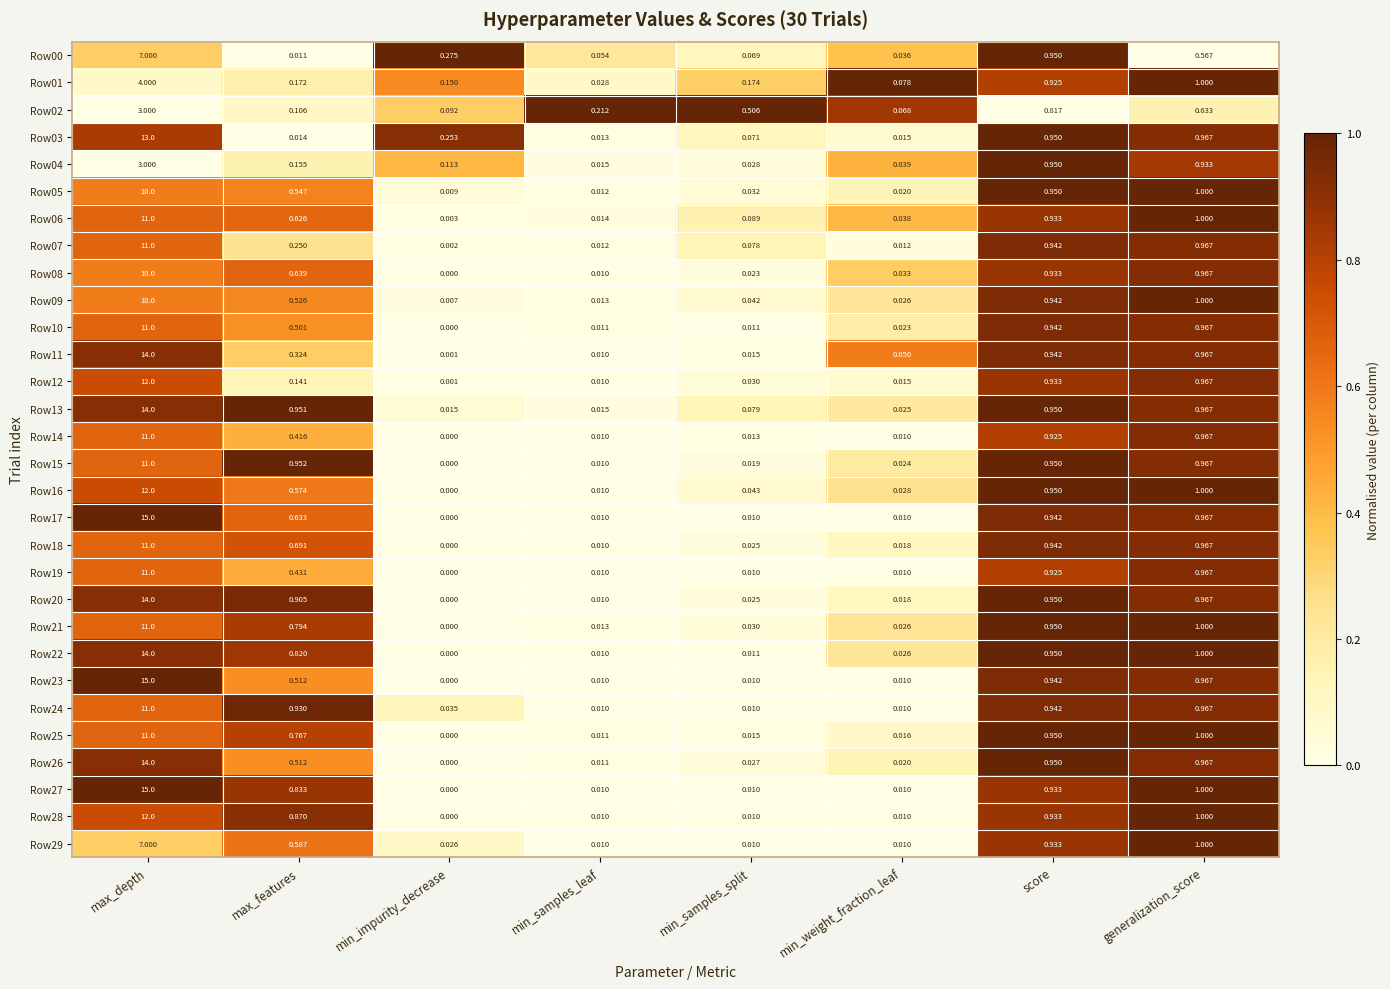

Where is Row01 nearest to the value 2?

generalization_score